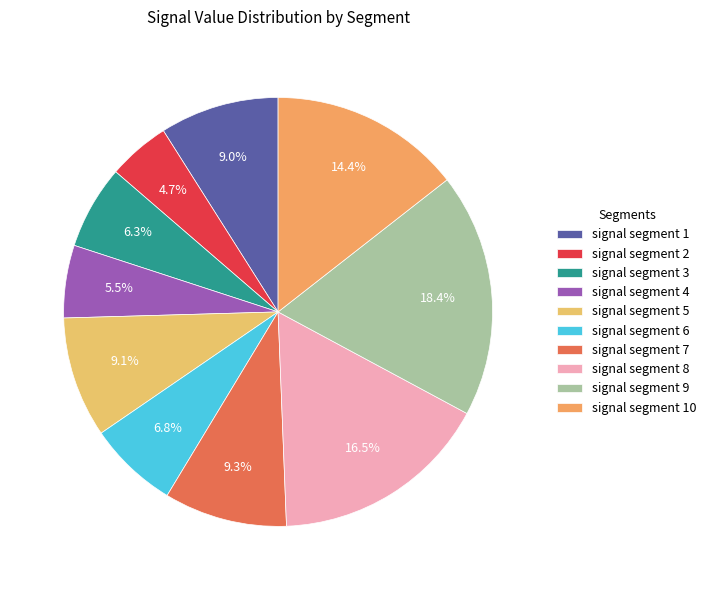

Is there a majority slice in this chart?

No